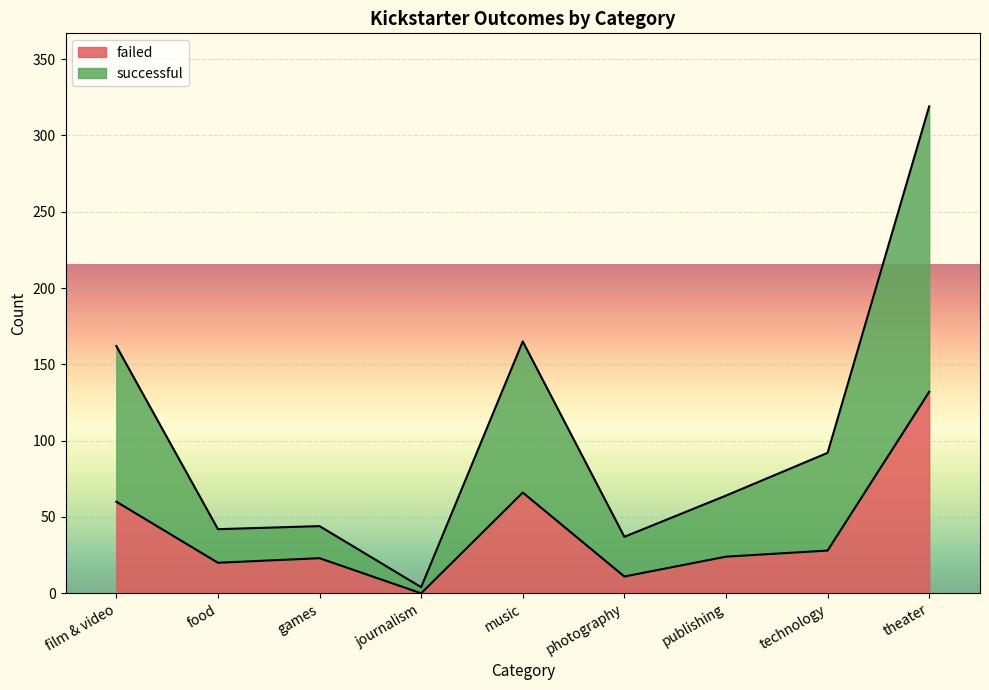

The failed series shows 20 at food. True or false?

True